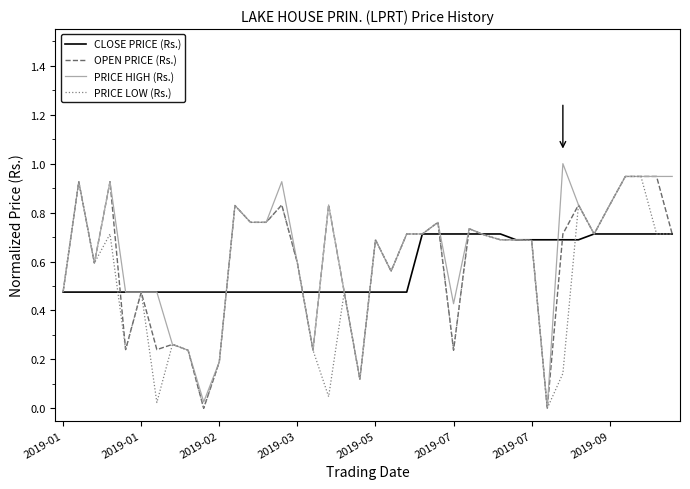

What is the greatest value displayed?

1.0